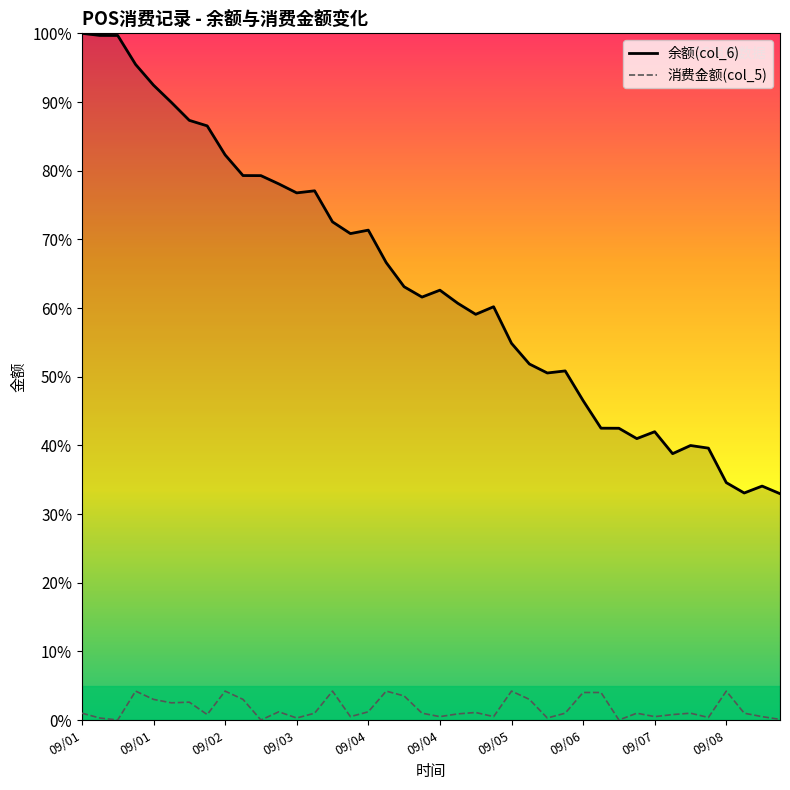

Rank the series by their average value, from highest to lowest.

余额(col_6), 消费金额(col_5)